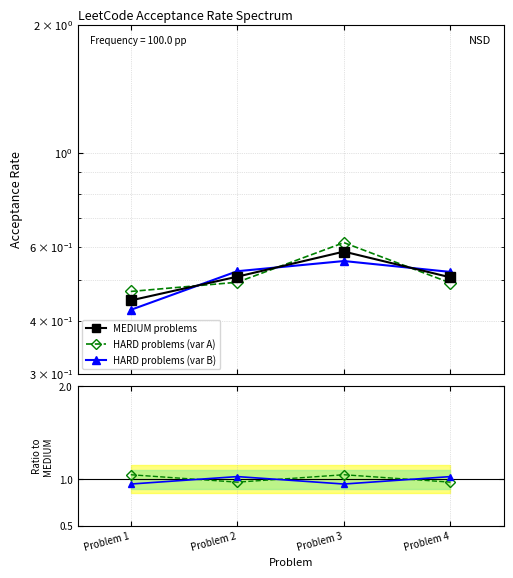

How many HARD problems (var A) values are between 0 and 1?

4